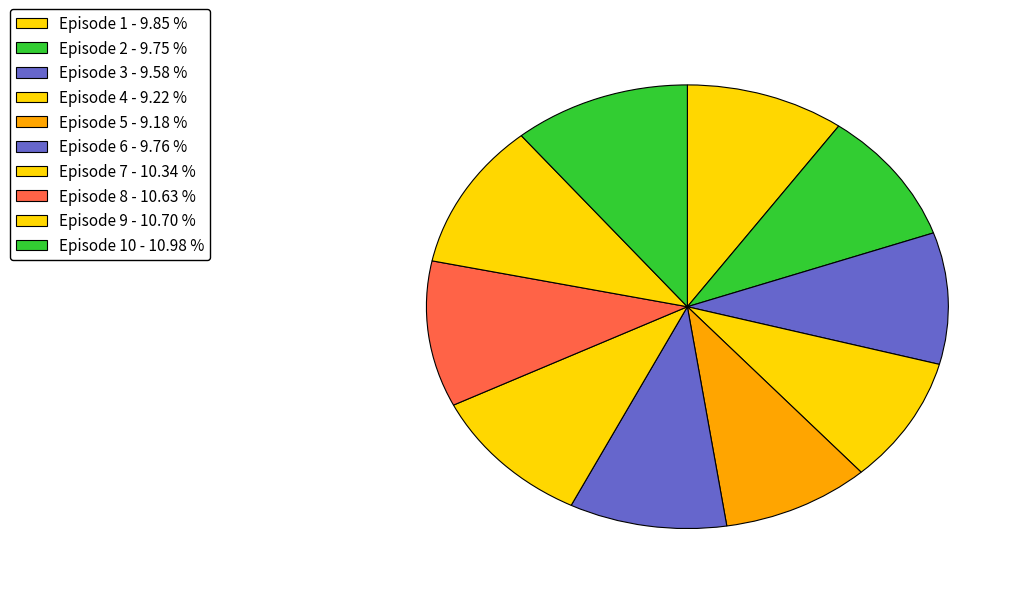

Rank the categories by value from lowest to highest.

5, 4, 3, 2, 6, 1, 7, 8, 9, 10